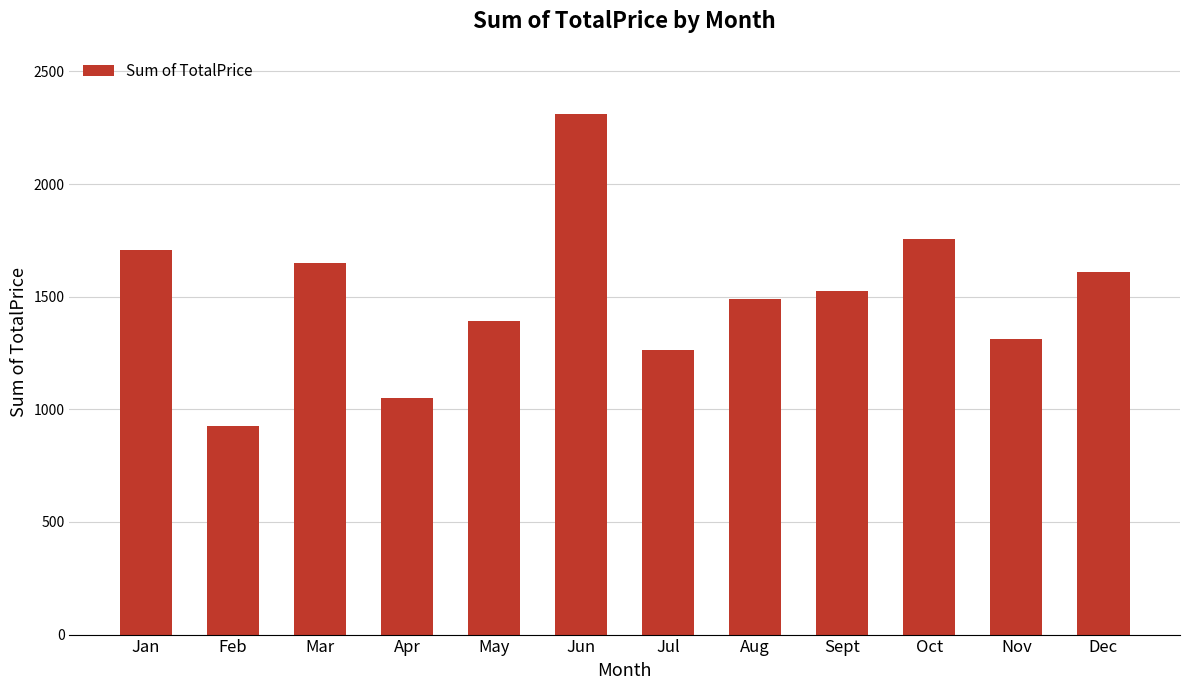

What is the change in value from Jul to Dec?

+346.5